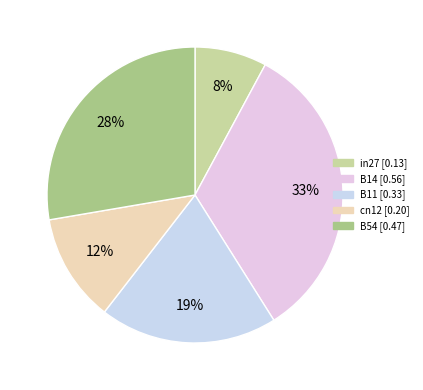

How many slices are in this pie chart?

5